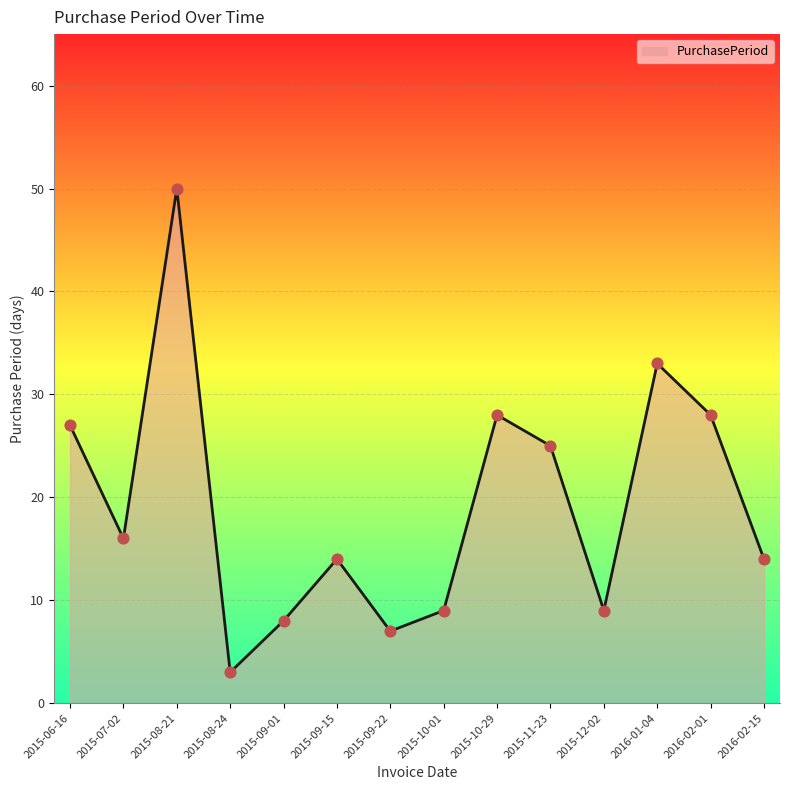

Approximately how many times larger is the value at 2015-09-01 compared to 2015-08-21?

0.2